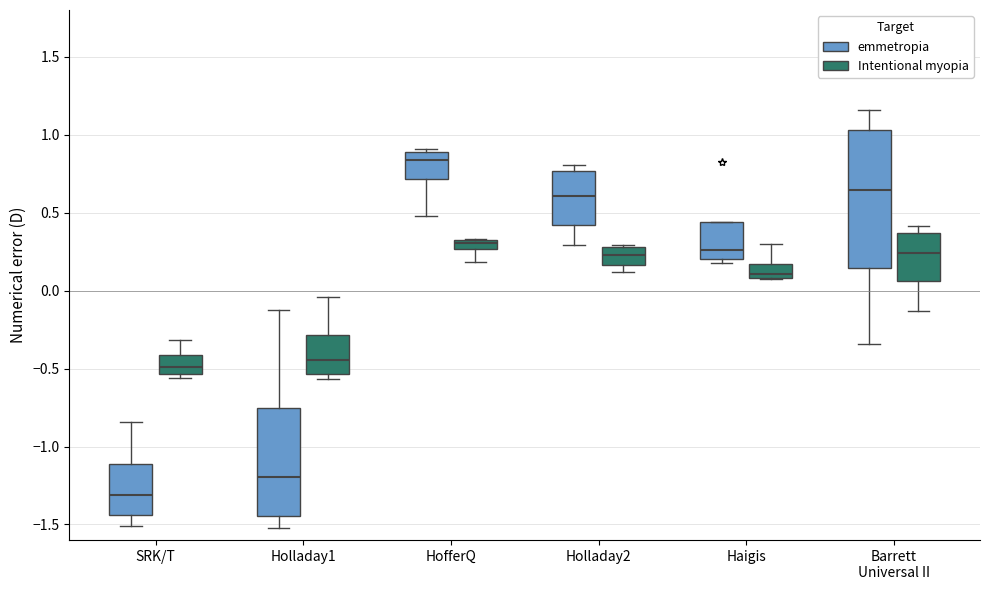

Which box's median line is the lowest?

SRK/T (emmetropia)